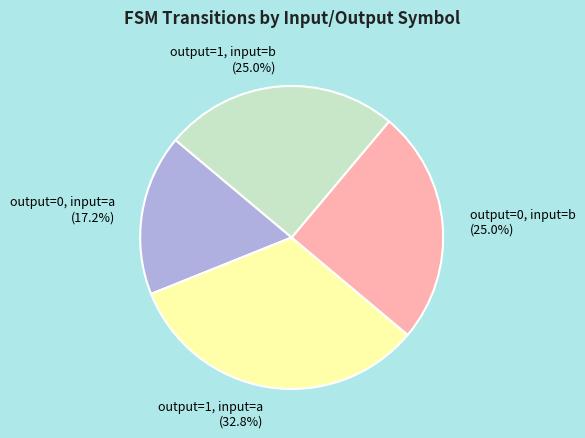

Is it true that output=1, input=a is 25% of the pie?

False